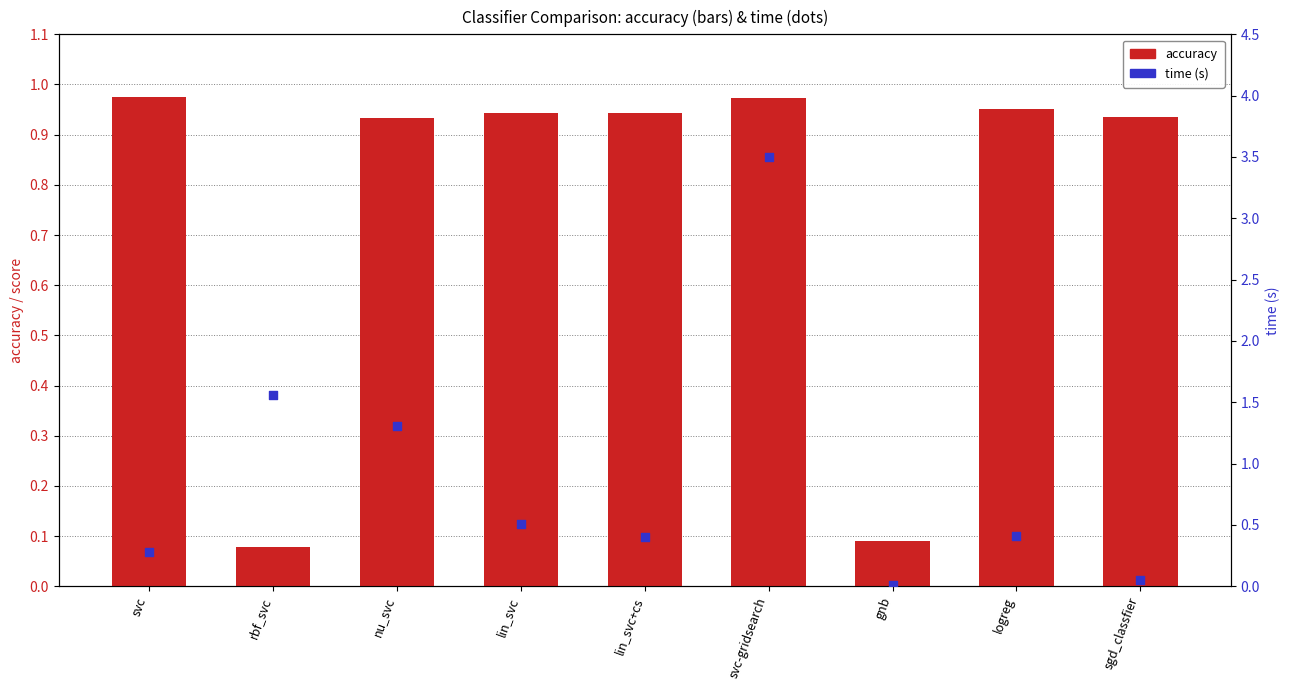

What are all the series names shown in the legend?

accuracy, time (s)